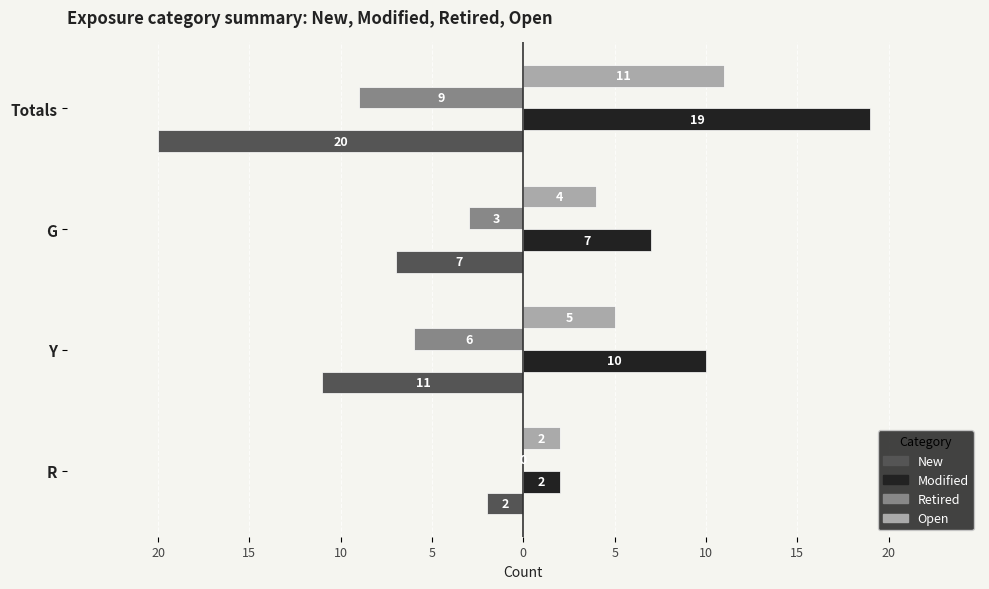

What is the minimum value for Retired?

-9